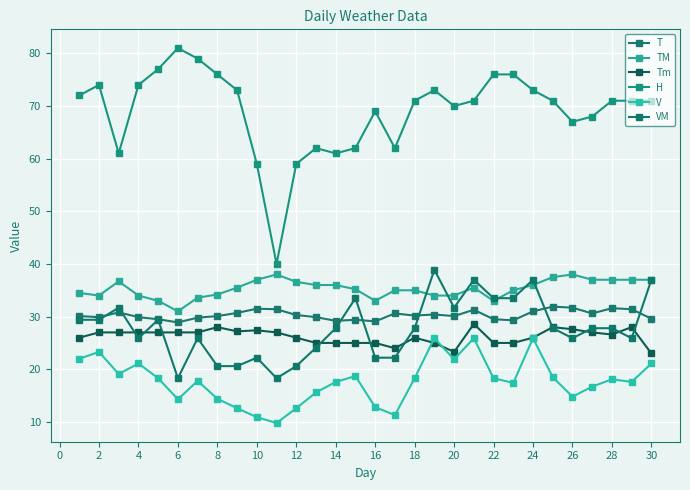

Count the number of categories in the chart.

30